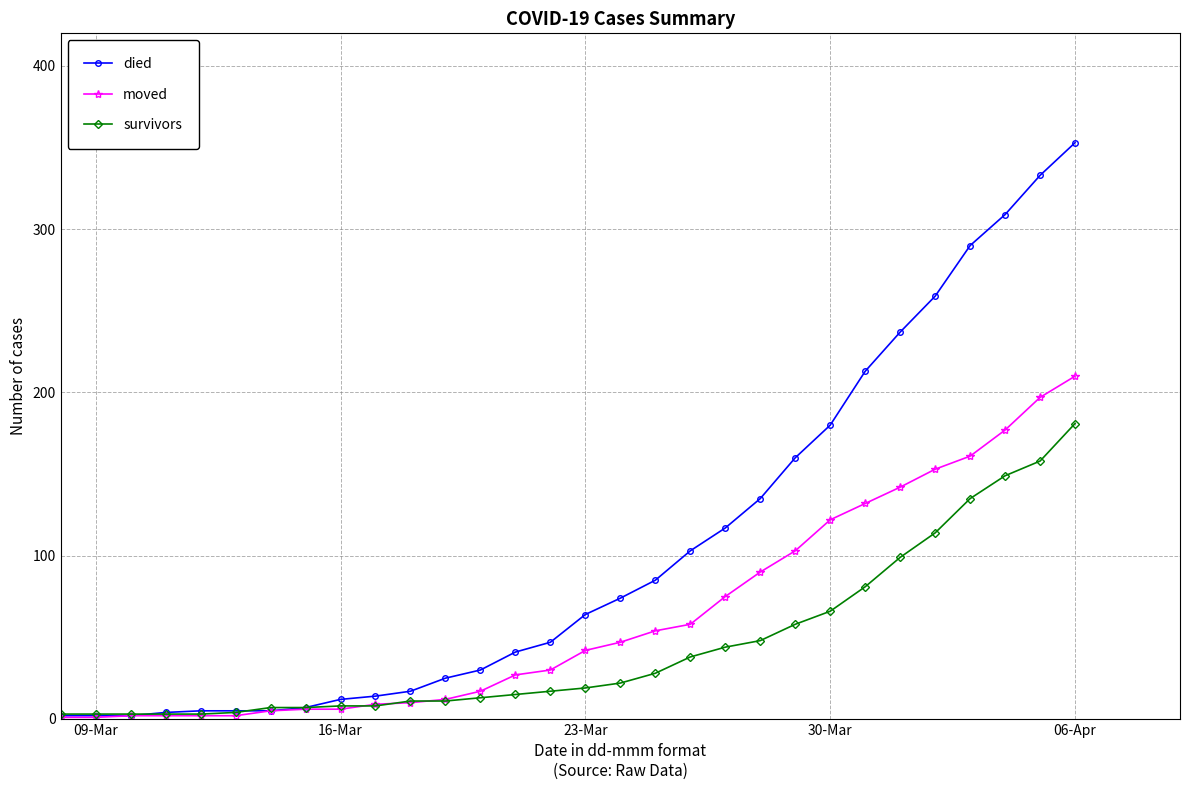

List the series in order of their overall mean, lowest first.

survivors, moved, died